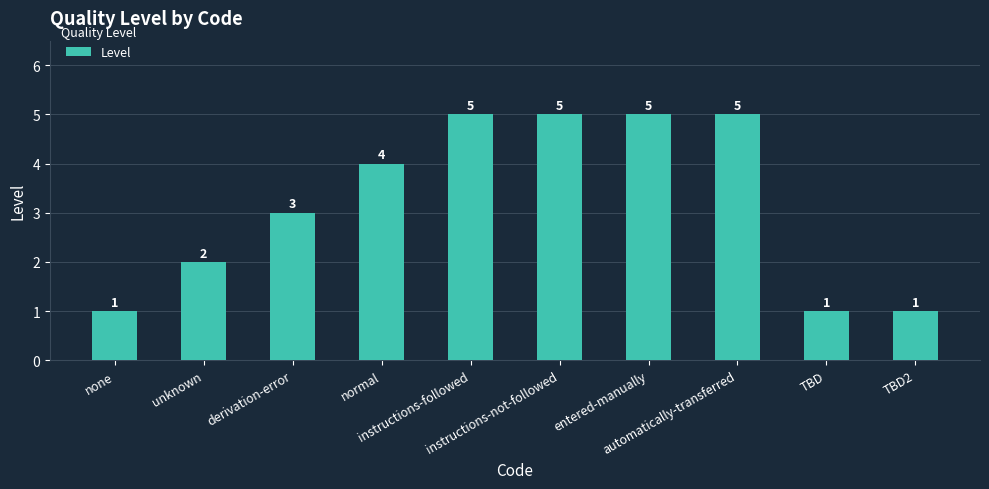

What is the value of the 5th bar from the left?

5